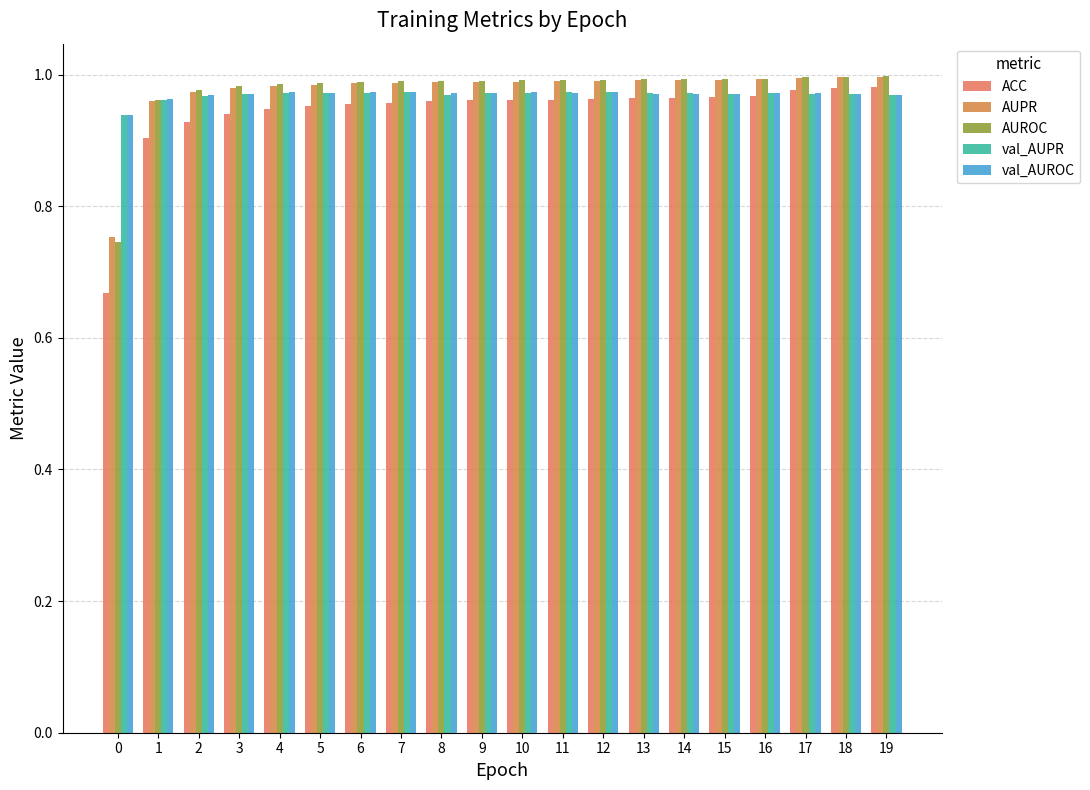

Reading right to left, what are all the values shown in this chart?

ACC: 1.0	1.0	1.0	1.0	1.0	1.0	1.0	1.0	1.0	1.0	1.0	1.0	1.0	1.0	1.0	0.9	0.9	0.9	0.9	0.7
AUPR: 1.0	1.0	1.0	1.0	1.0	1.0	1.0	1.0	1.0	1.0	1.0	1.0	1.0	1.0	1.0	1.0	1.0	1.0	1.0	0.8
AUROC: 1.0	1.0	1.0	1.0	1.0	1.0	1.0	1.0	1.0	1.0	1.0	1.0	1.0	1.0	1.0	1.0	1.0	1.0	1.0	0.7
val_AUPR: 1.0	1.0	1.0	1.0	1.0	1.0	1.0	1.0	1.0	1.0	1.0	1.0	1.0	1.0	1.0	1.0	1.0	1.0	1.0	0.9
val_AUROC: 1.0	1.0	1.0	1.0	1.0	1.0	1.0	1.0	1.0	1.0	1.0	1.0	1.0	1.0	1.0	1.0	1.0	1.0	1.0	0.9